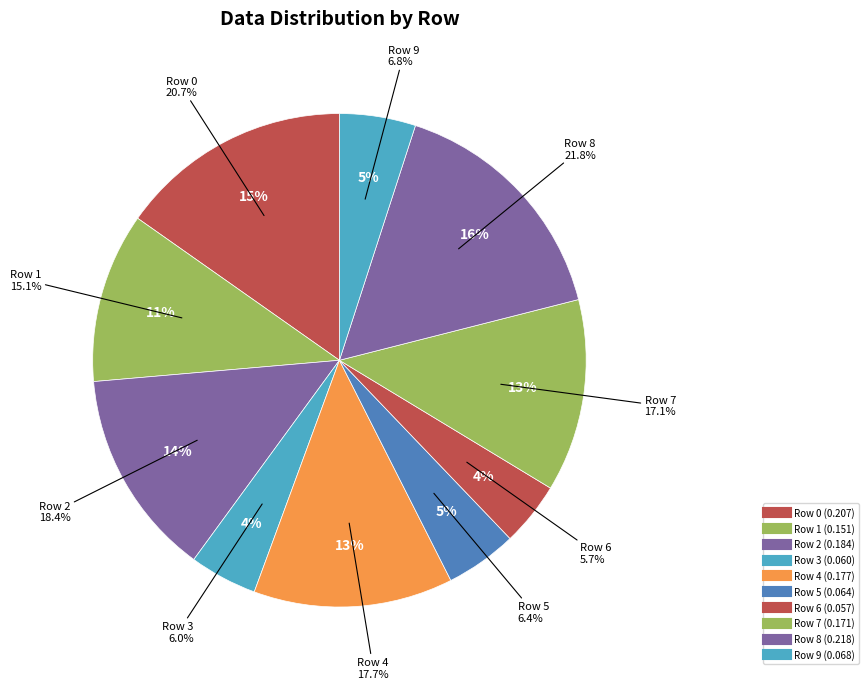

What is the change in value from Row 5 to Row 8?

+0.2